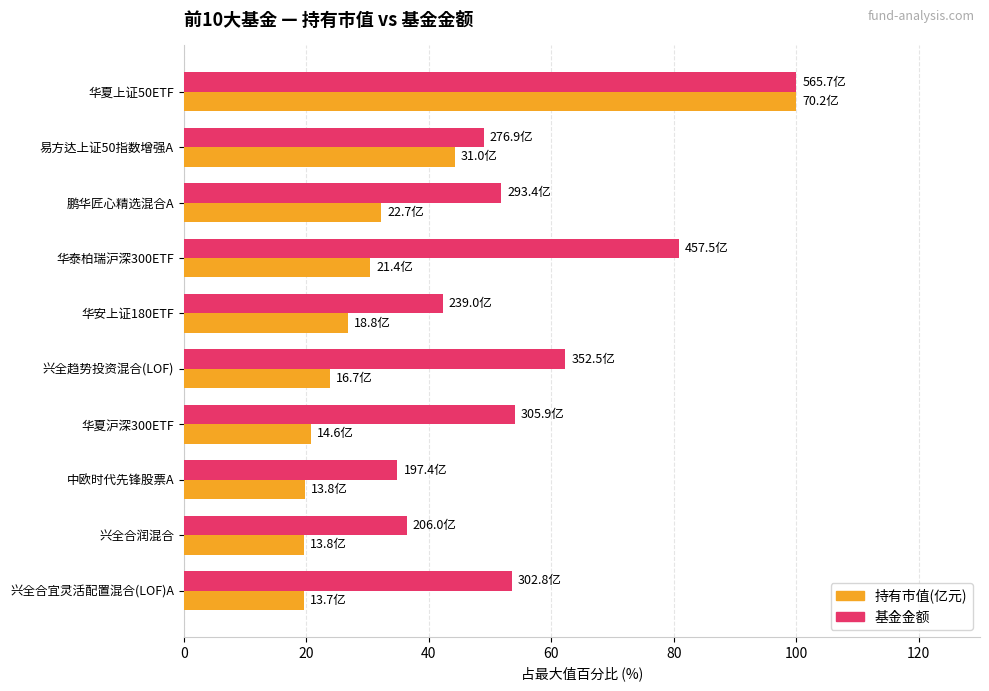

List the series in order of their overall mean, highest first.

基金金额, 持有市值(亿元)